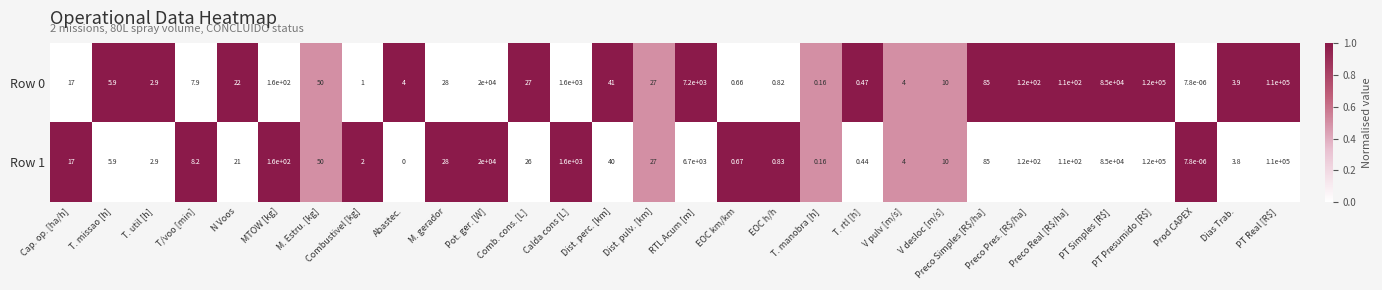

At how many categories does at least one series exceed 0?

30